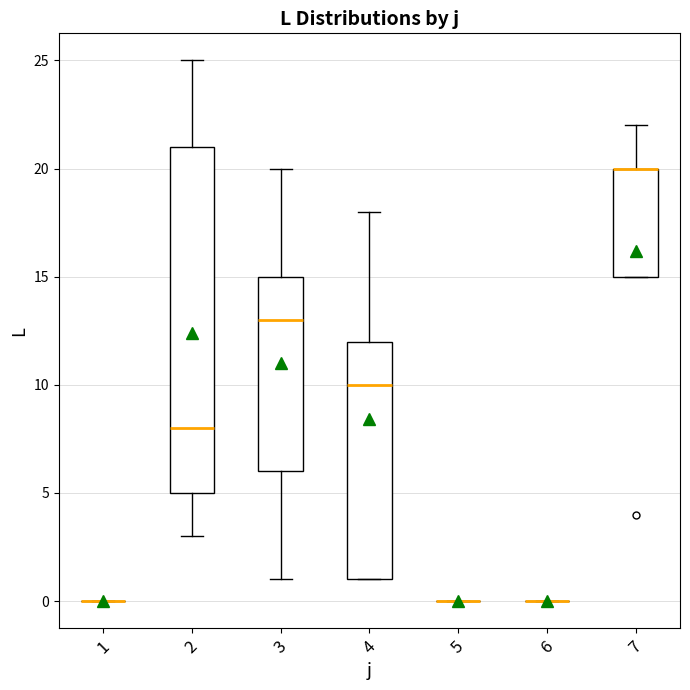

Which box is the tallest, from its lower edge to its upper edge?

2